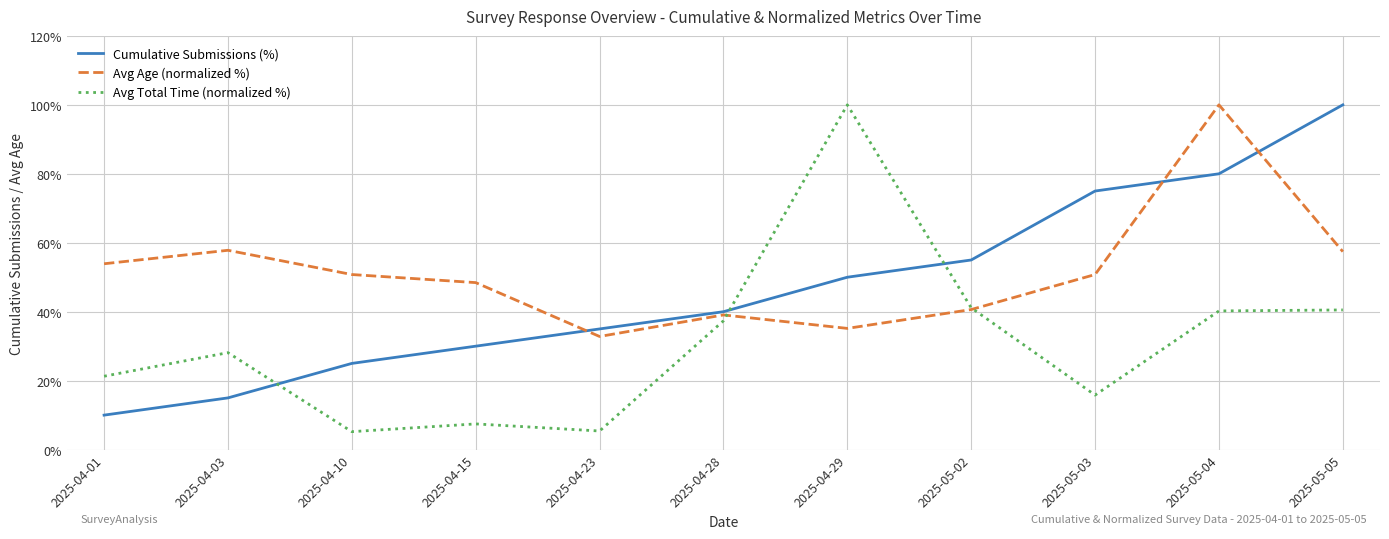

What is the difference between the highest and lowest values at 2025-04-23?

29.6